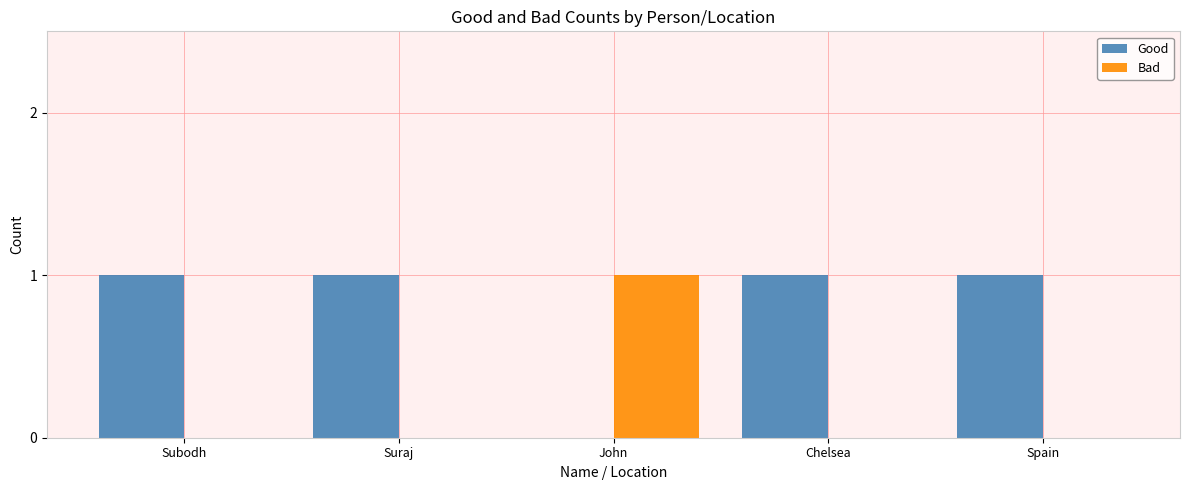

Where is Good nearest to the value 0?

John